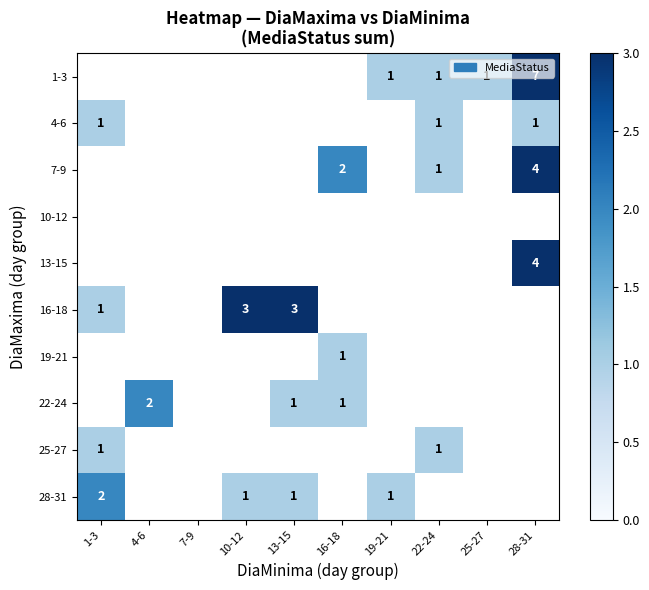

The value of 7-9 at 28-31 is 5. True or false?

False